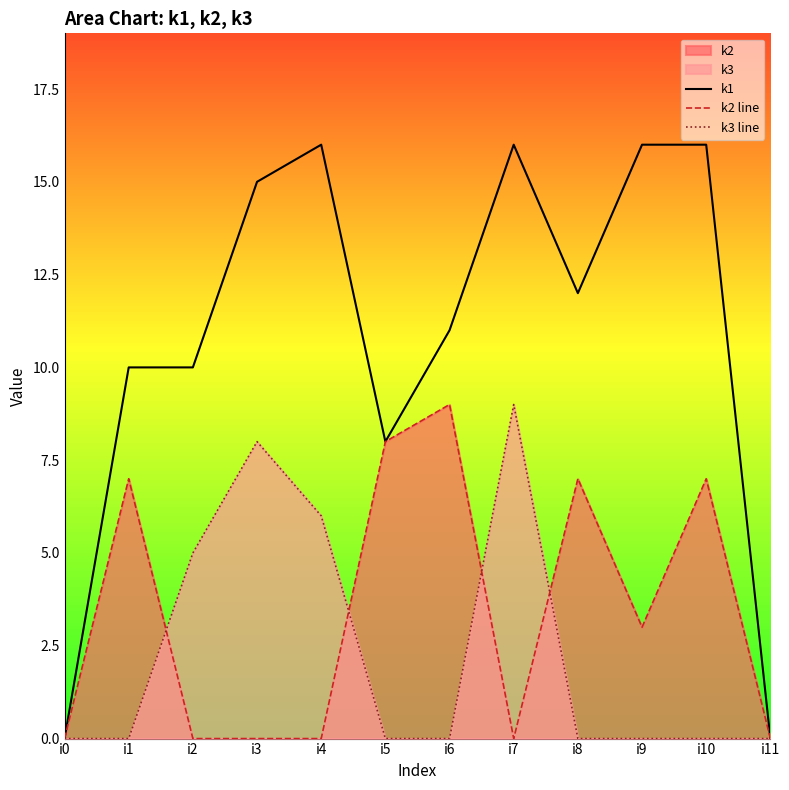

Reading left to right, extract all data points from this chart.

k1: i0=0	i1=10	i2=10	i3=15	i4=16	i5=8	i6=11	i7=16	i8=12	i9=16	i10=16	i11=0
k2 line: i0=0	i1=7	i2=0	i3=0	i4=0	i5=8	i6=9	i7=0	i8=7	i9=3	i10=7	i11=0
k3 line: i0=0	i1=0	i2=5	i3=8	i4=6	i5=0	i6=0	i7=9	i8=0	i9=0	i10=0	i11=0